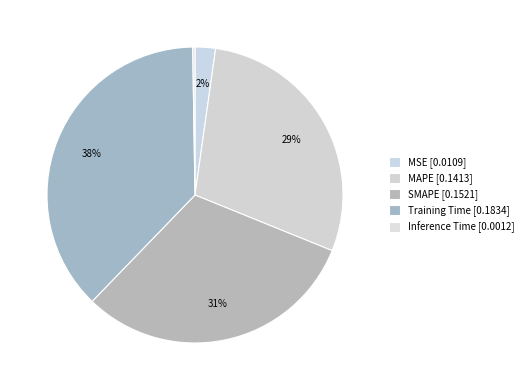

Is there a majority slice in this chart?

No